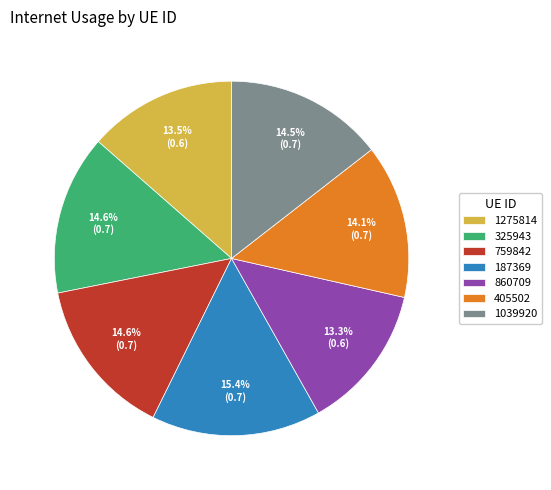

How many segments does this pie chart have?

7